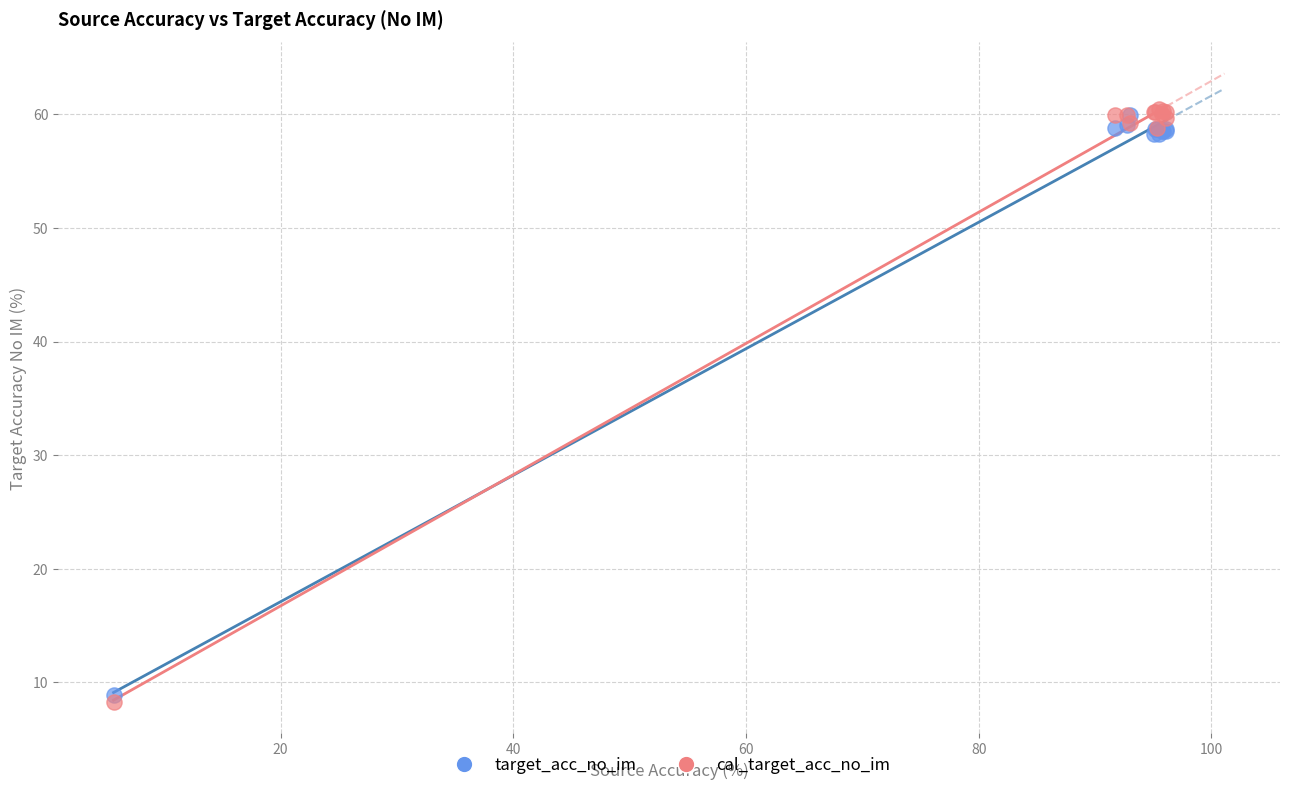

Which series has the largest Y range (max minus min)?

cal_target_acc_no_im